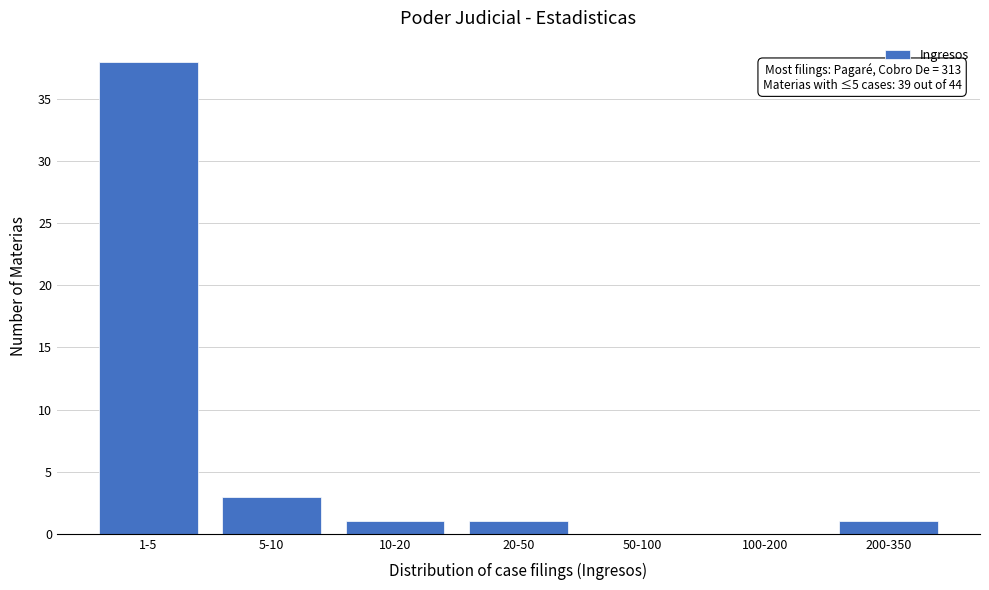

Reading left to right, transcribe all the data shown in this chart.

1-5=38	5-10=3	10-20=1	20-50=1	50-100=0	100-200=0	200-350=1